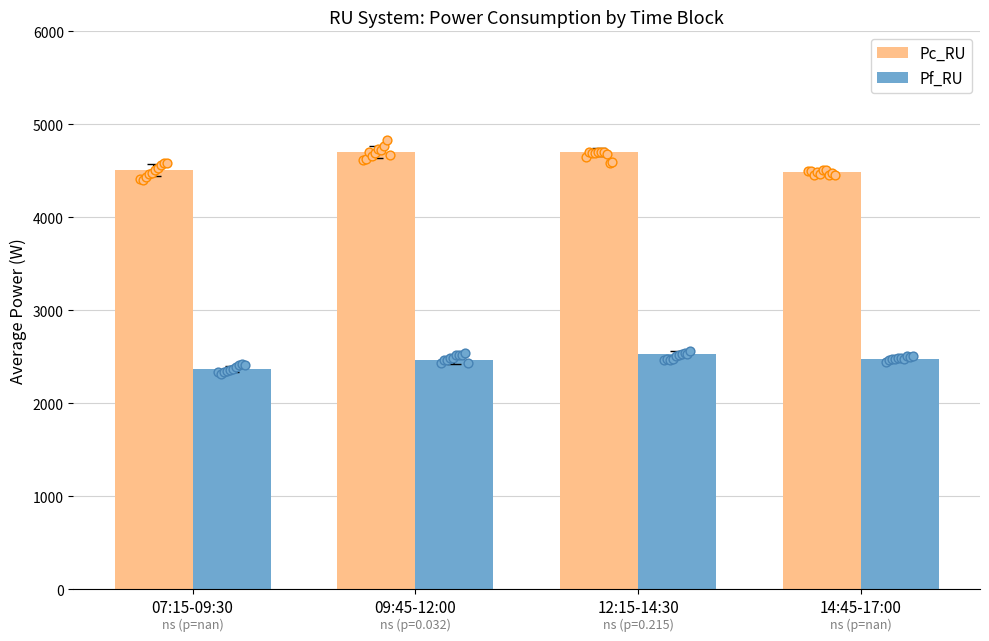

Which series reaches the minimum Y coordinate?

Pf_RU